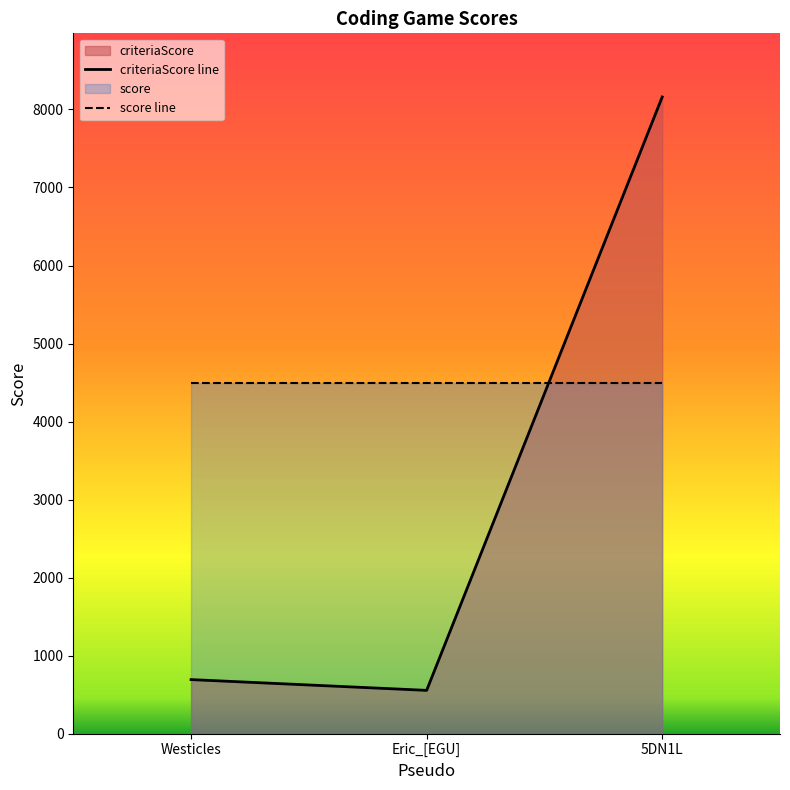

What position from the right is Westicles?

3